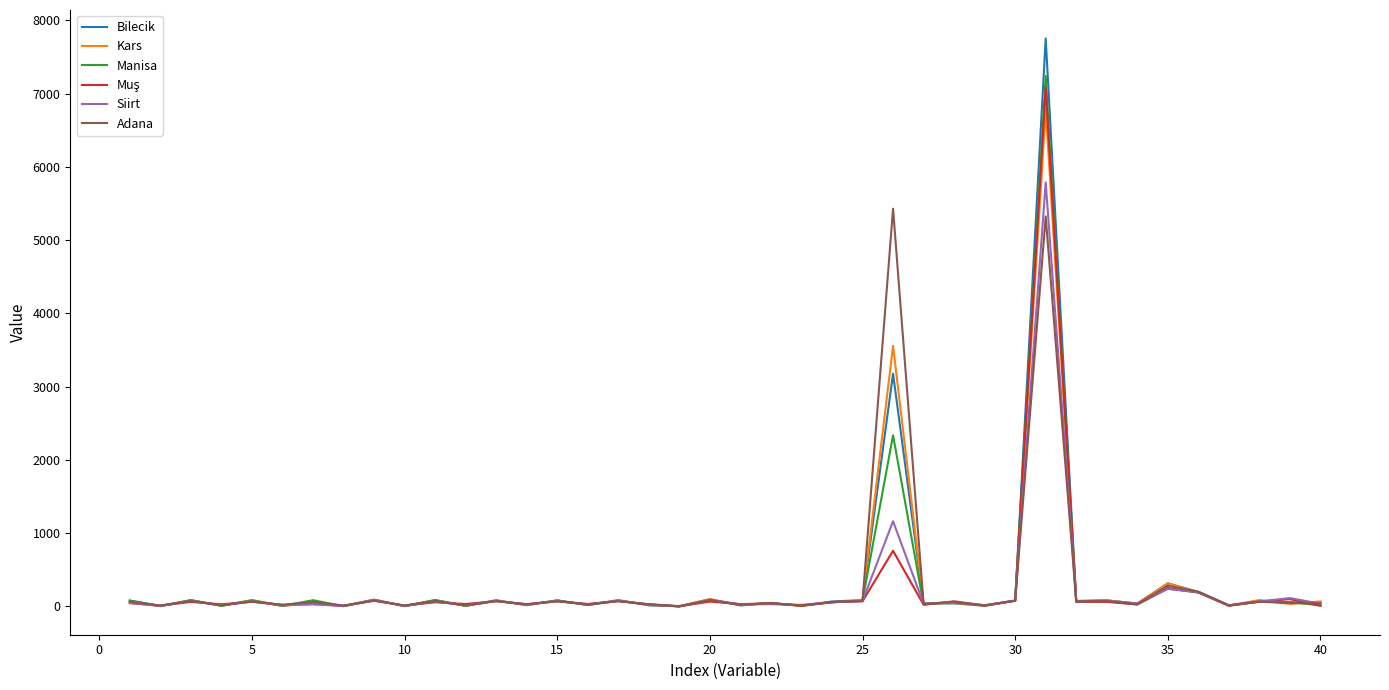

Which series has the largest range (max minus min)?

Bilecik